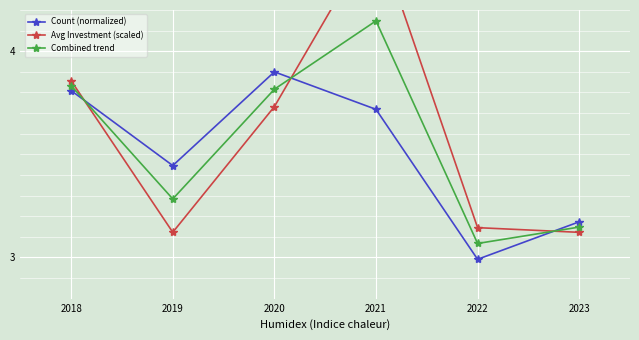

What is the maximum value shown in the chart?

4.6